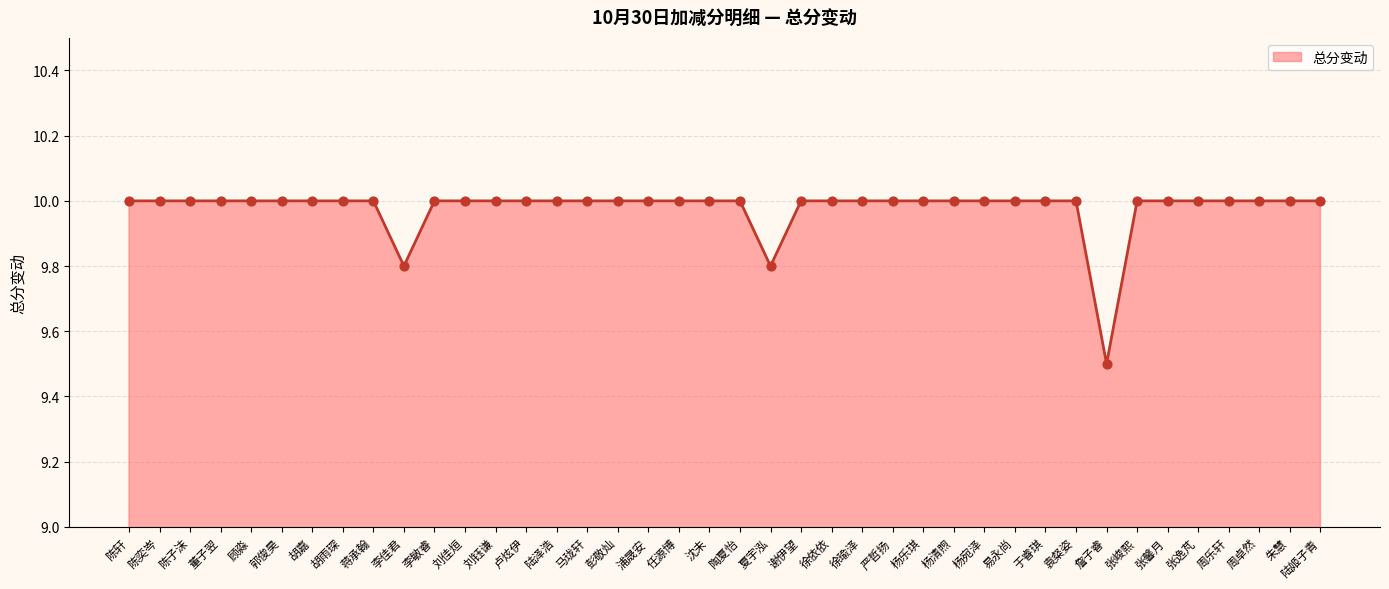

Approximately how many times larger is the value at 周卓然 compared to 杨乐琪?

1.0